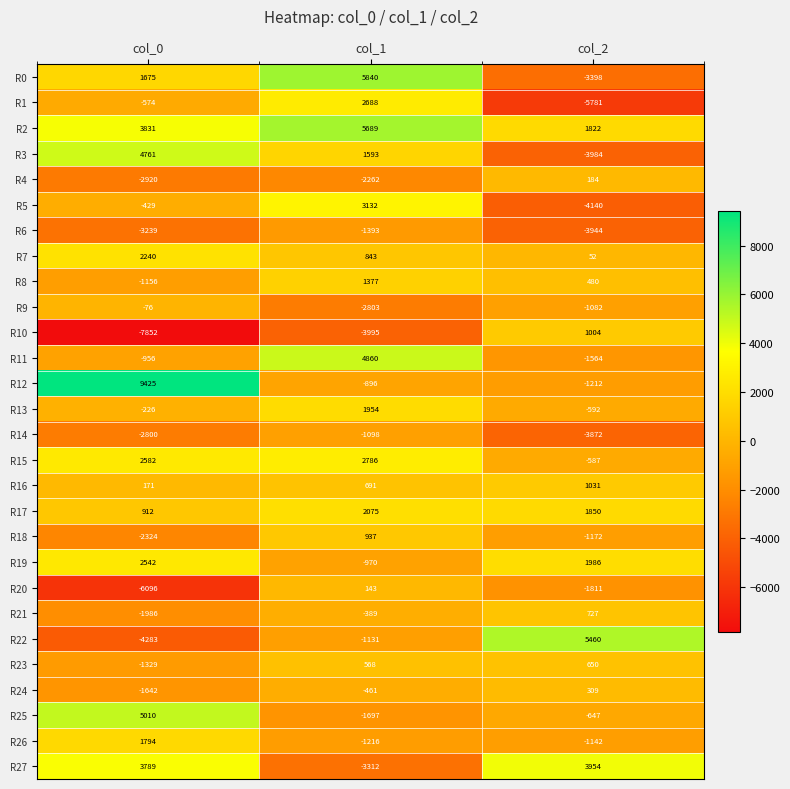

Which category has the lowest value in the R4 series?

col_0